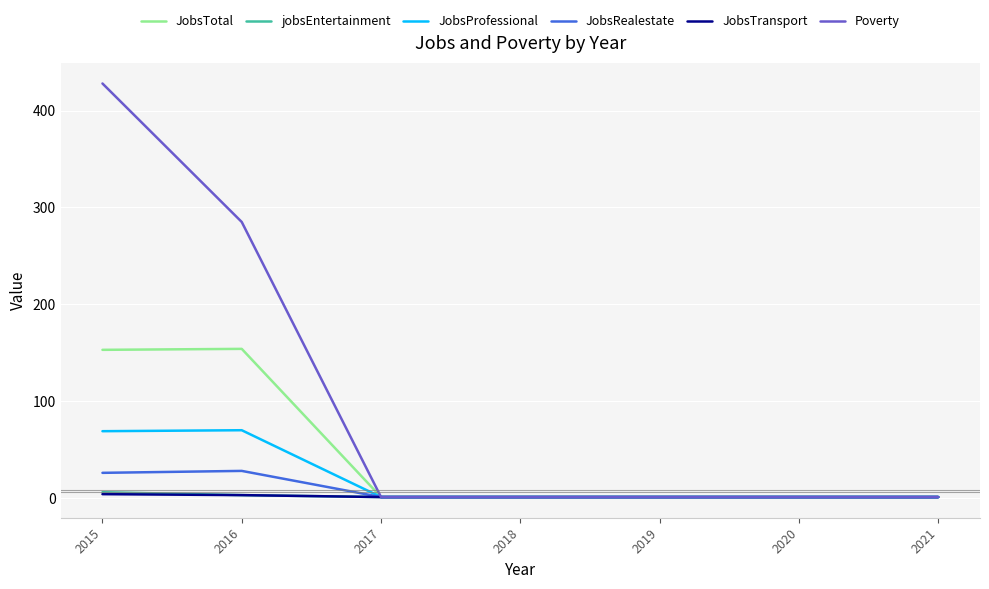

What is the maximum value for JobsProfessional?

70